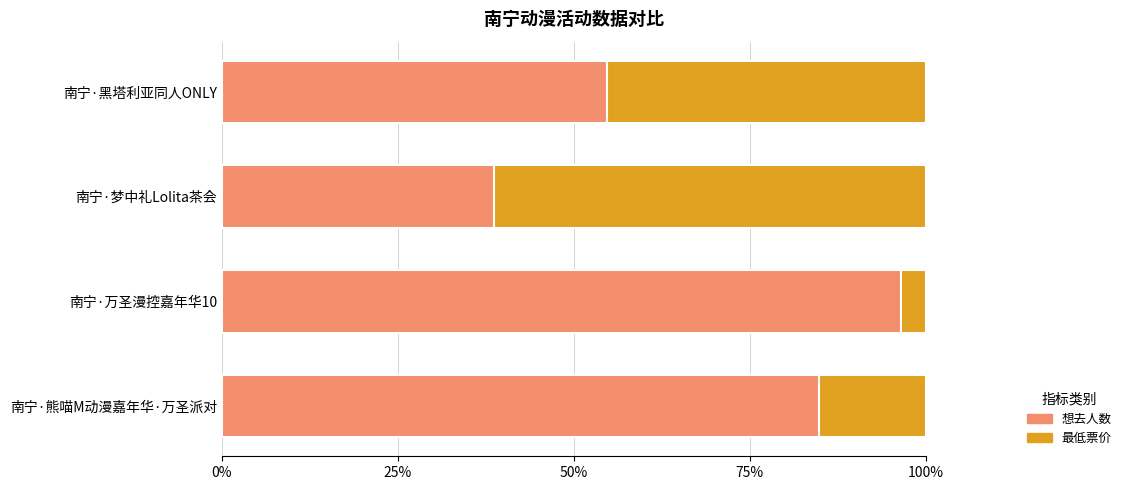

What is the total value across all series at 南宁·熊喵M动漫嘉年华·万圣派对?

100.0